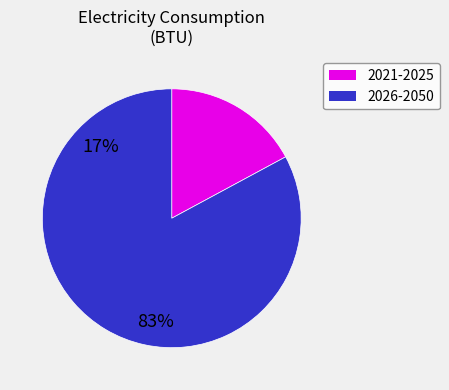

How many segments does this pie chart have?

2